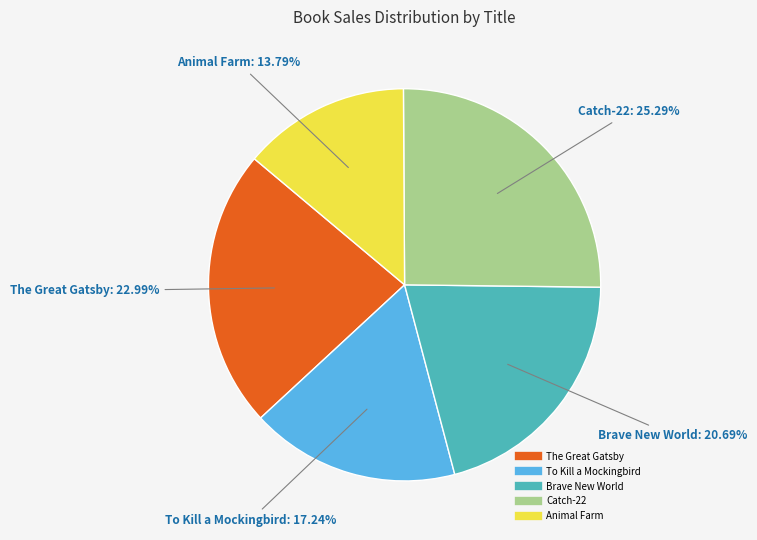

Does any single category account for the majority?

No